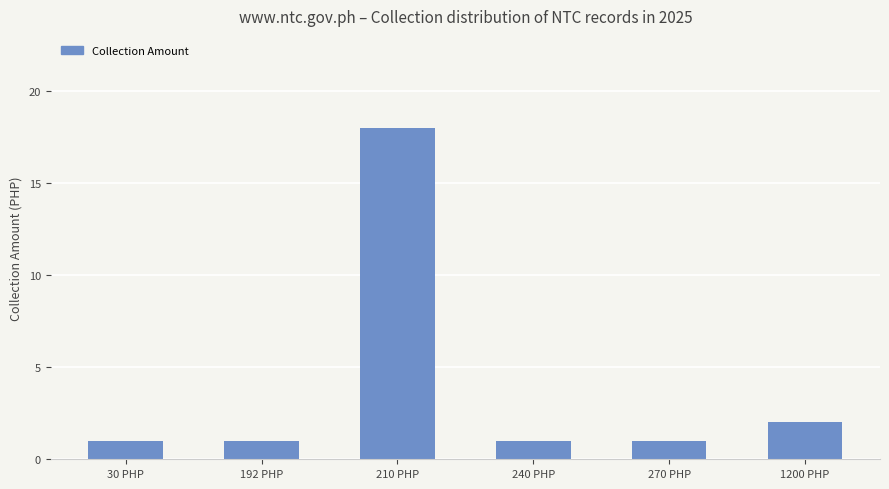

How many categories are shown in the chart?

6